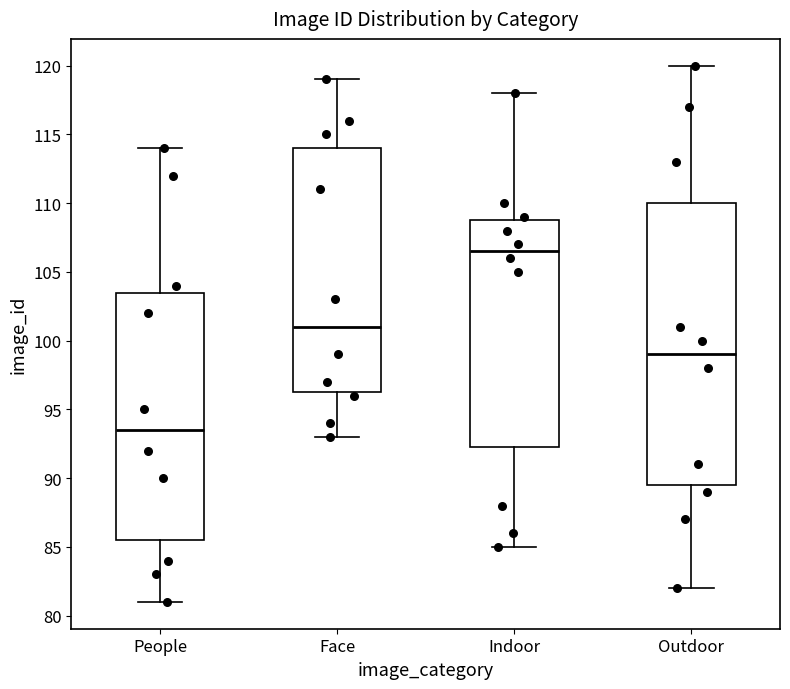

Comparing the boxes themselves (not the whiskers), which one is the tallest?

Outdoor